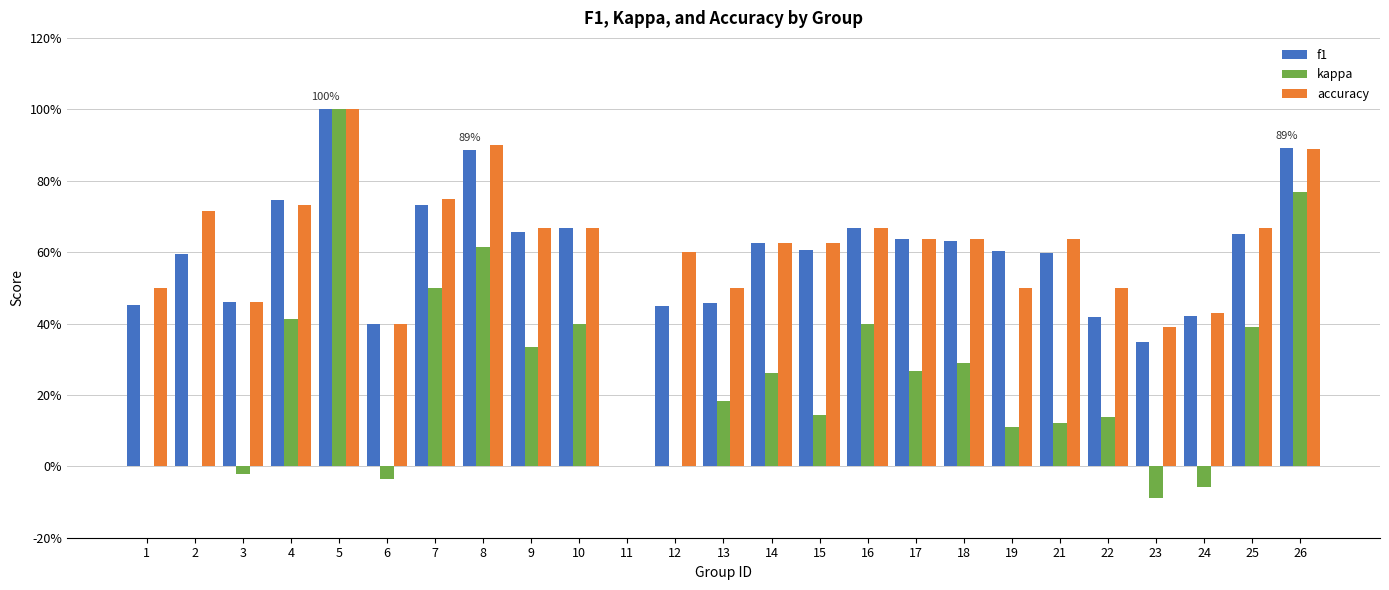

True or false: kappa has a value of 0.2 at 13.

True